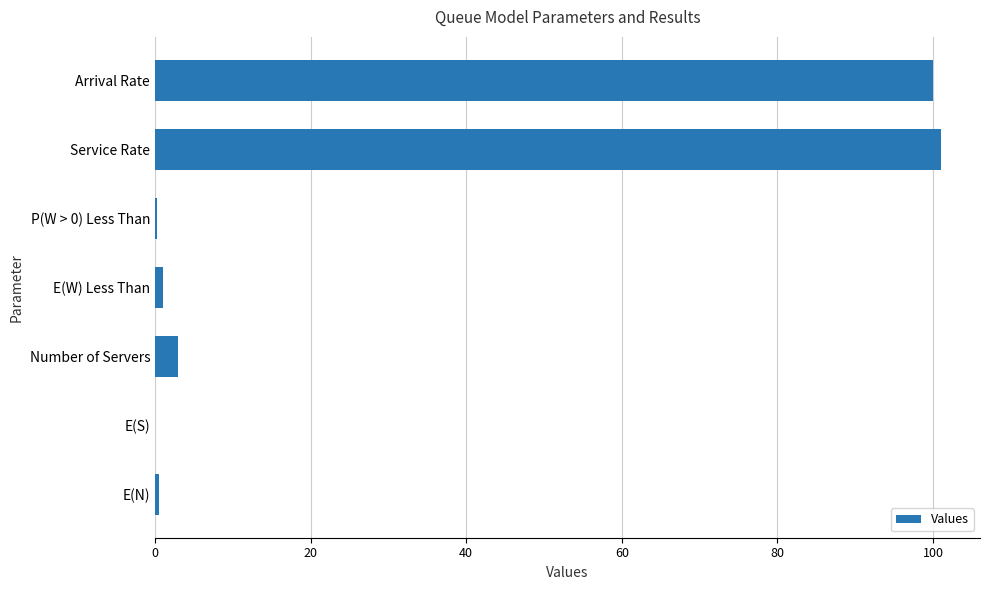

Is it true that the value at Number of Servers is 3.0?

True